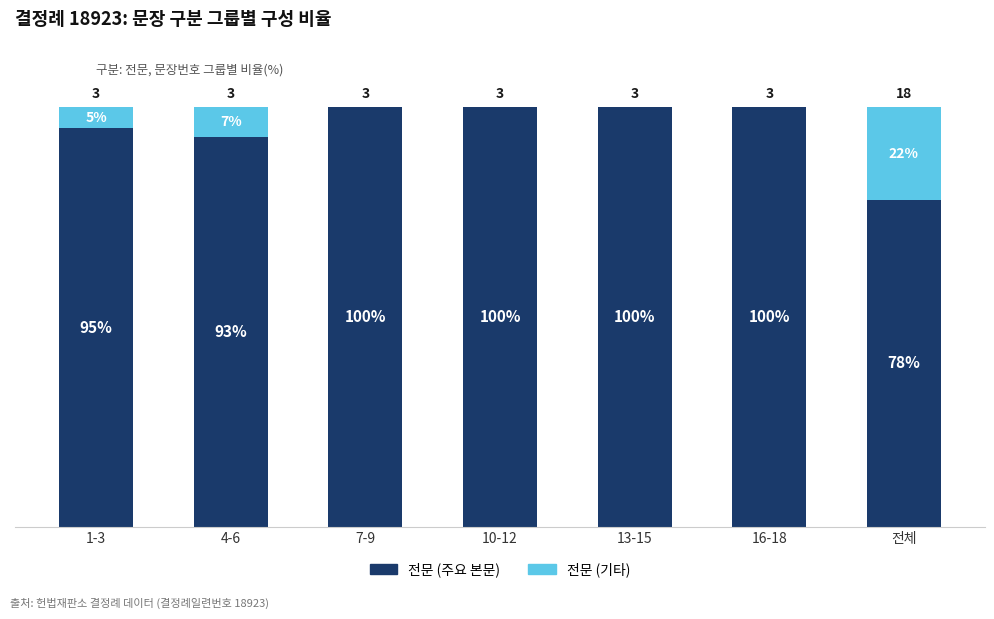

Are the bars horizontal?

No